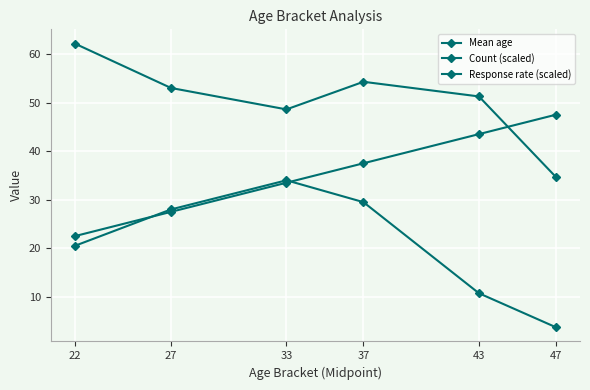

How many lines are shown in the chart?

3